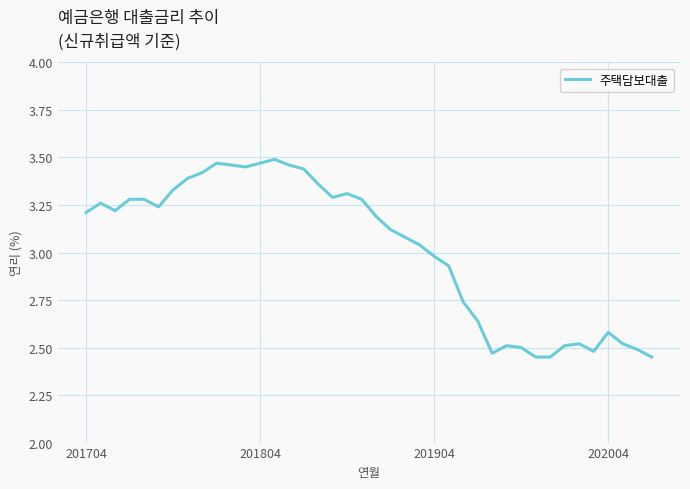

What is the difference between the maximum and minimum values?

1.0